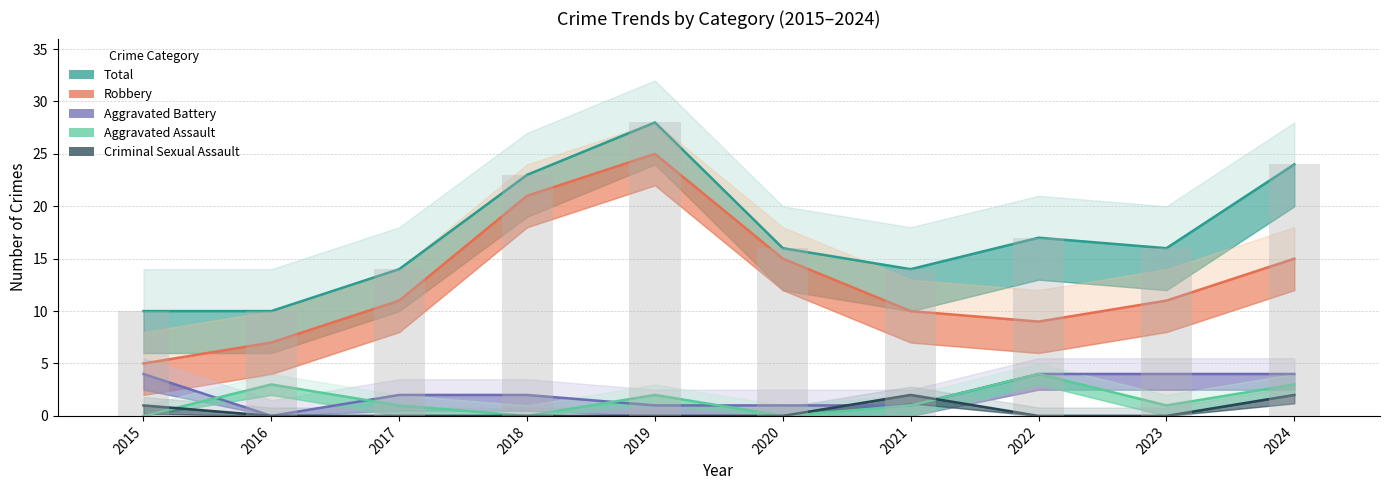

How many Aggravated Battery values are between 1 and 4?

9